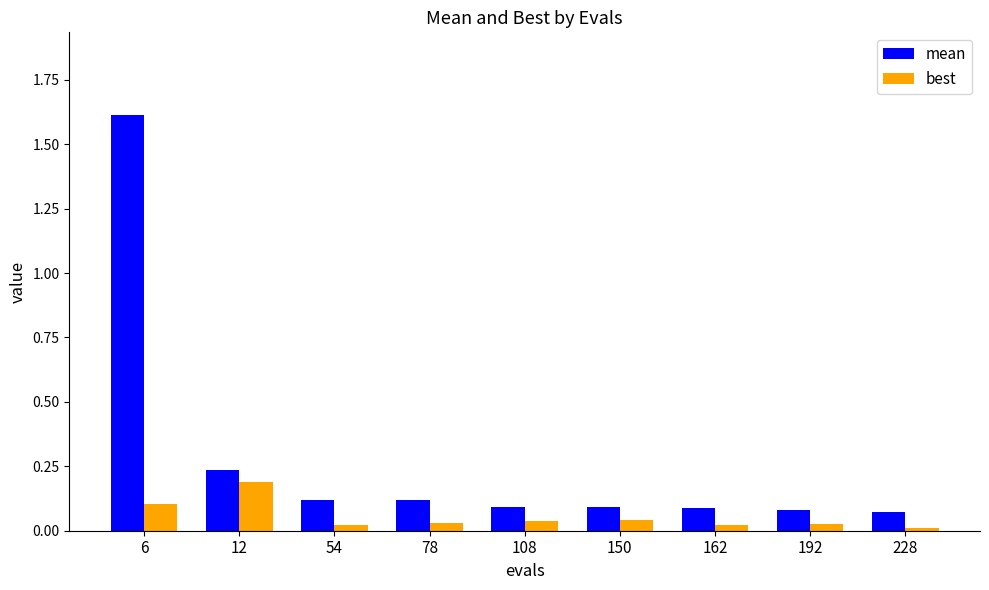

How many bars are there in each group?

2